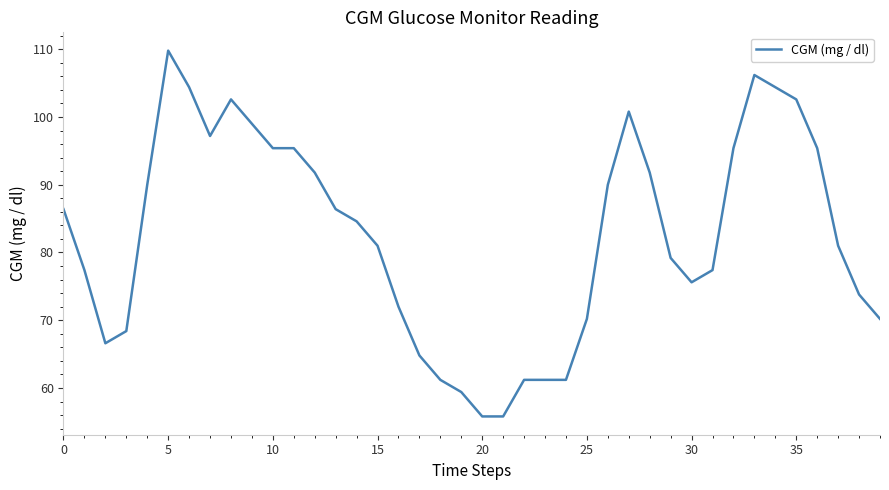

What is the minimum value shown in the chart?

55.8